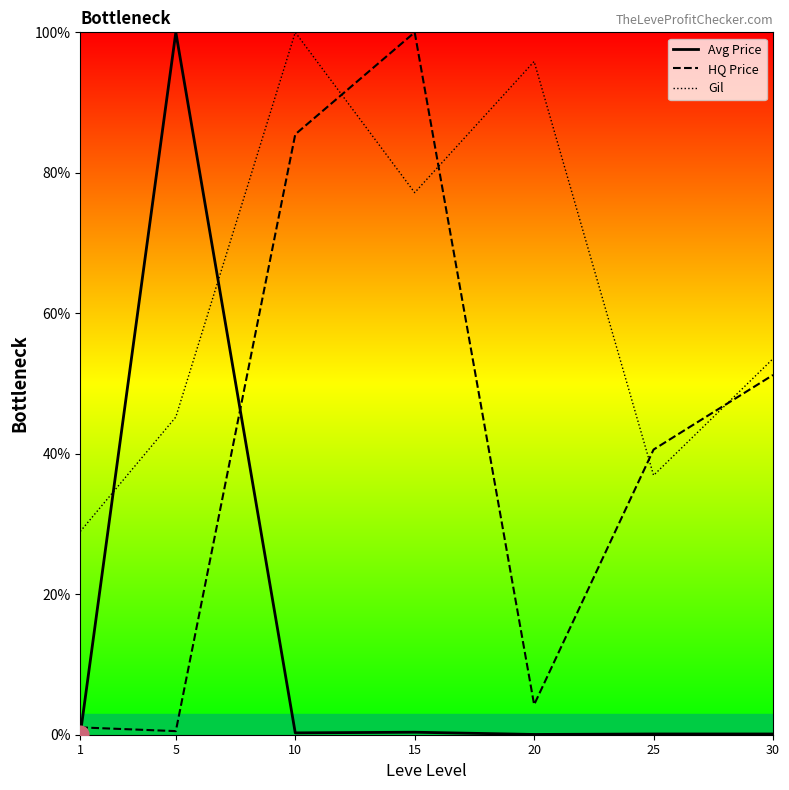

How many lines are shown in the chart?

3